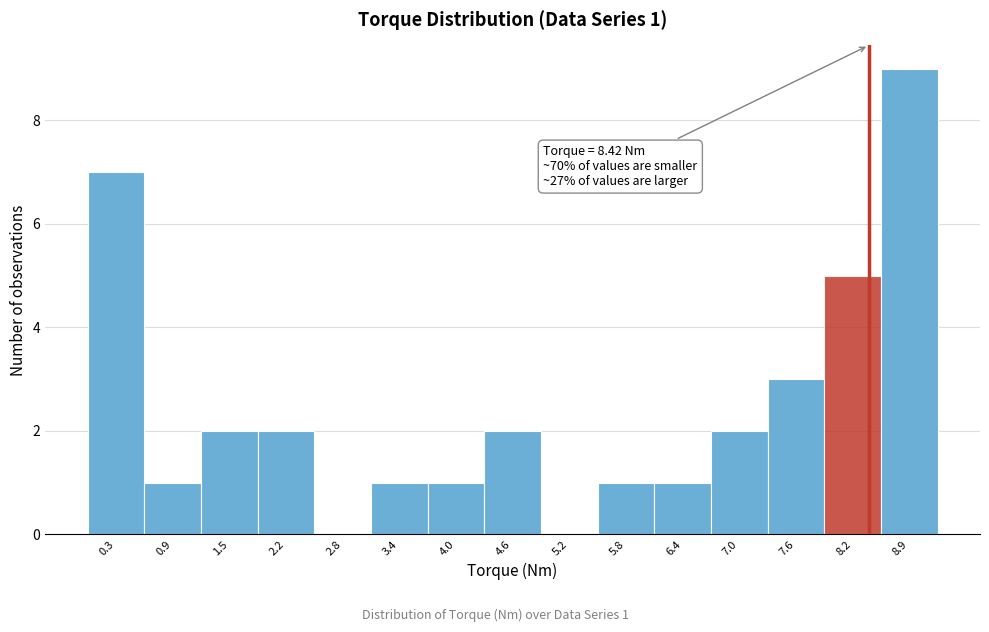

Over which range of the x-axis is the bar tallest?

8.6 to 9.2